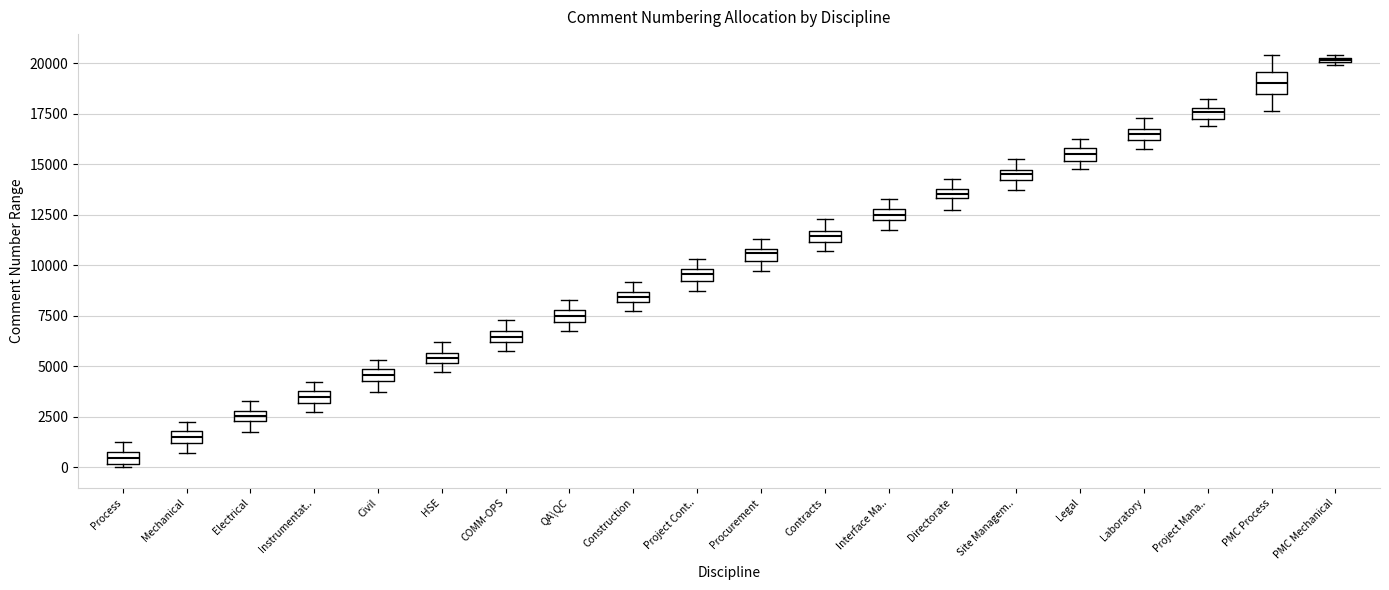

Where does the median line of the box for Interface Ma.. sit on the y-axis? The values are not printed on the chart, so give them approximately, as read against the axis.

12500